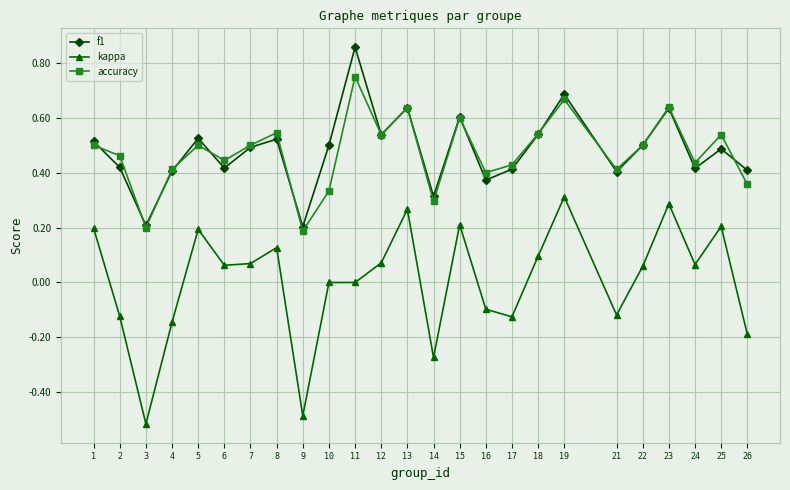

Which series ends up on top after the final intersection of f1 and accuracy?

f1